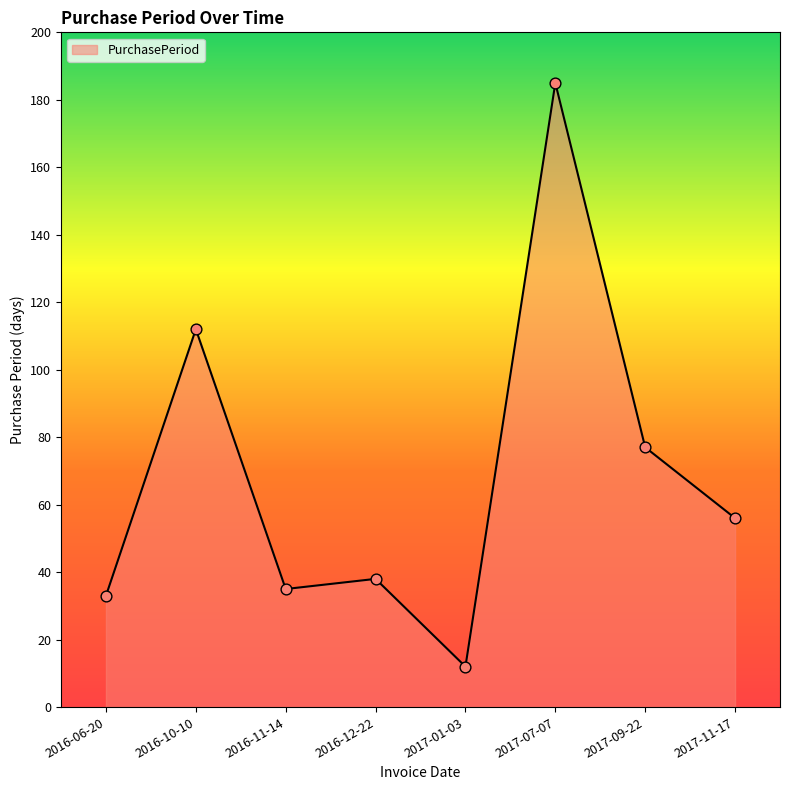

What is the ratio of the value at 2017-11-17 to the value at 2017-07-07?

0.3